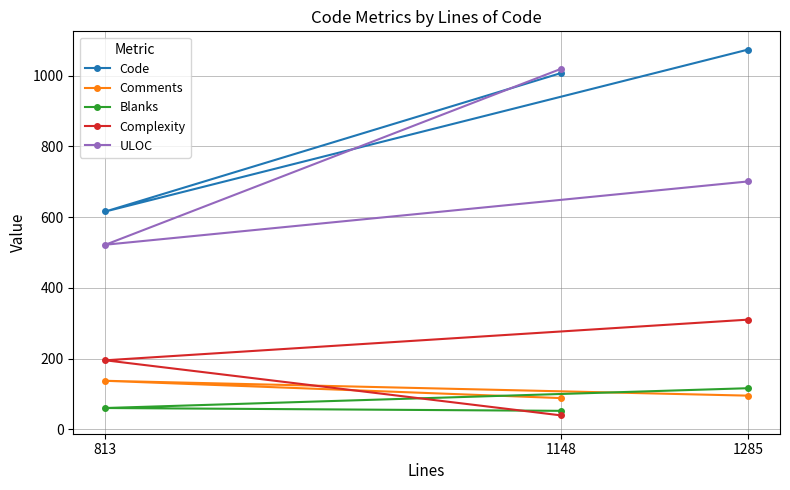

Is it true that Blanks equals 94 at 813?

False